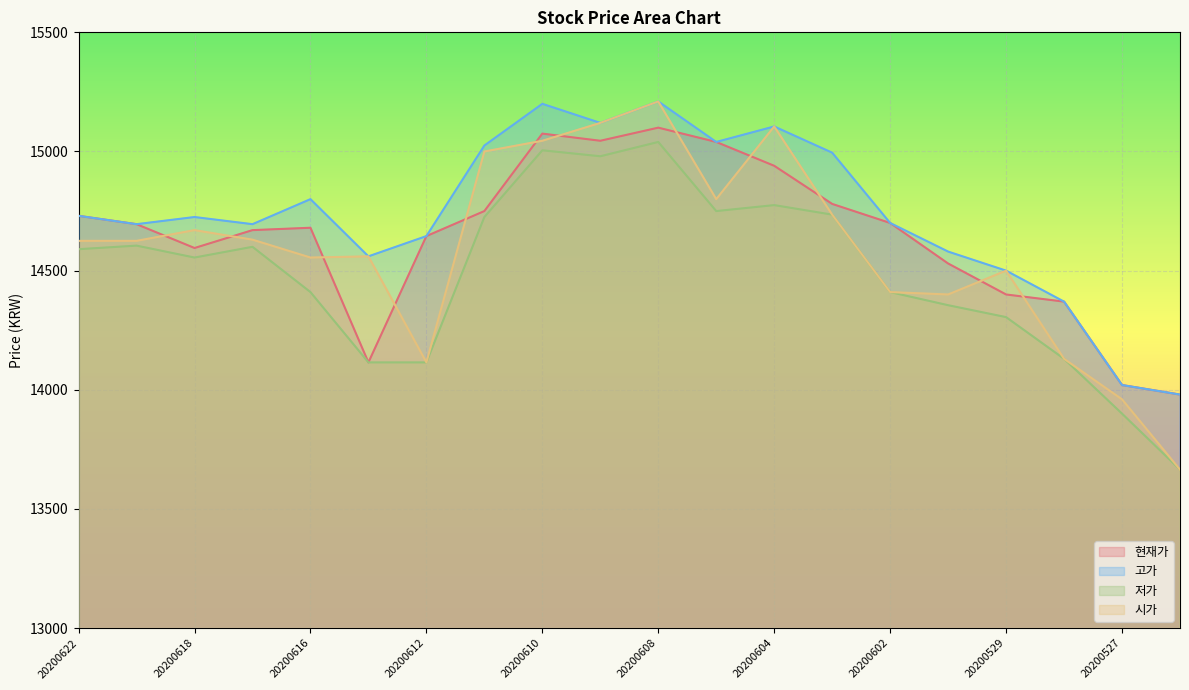

What is the value of the 시가 point at the 9th from the left?

15045